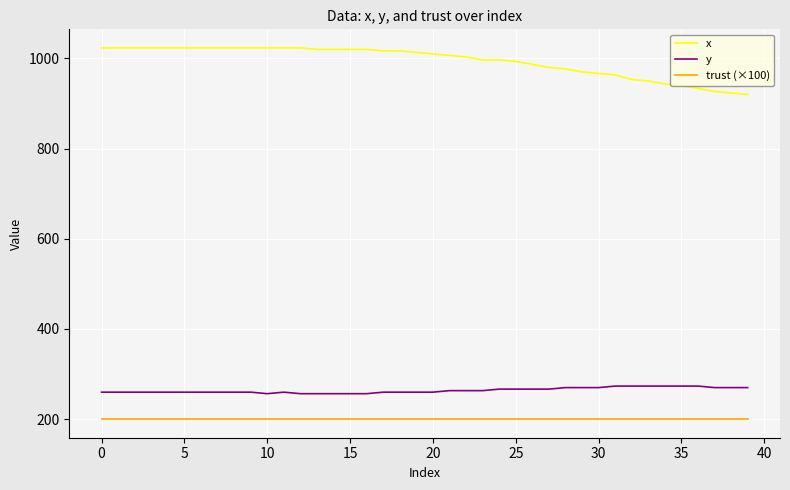

What is the minimum value for trust (×100)?

200.0